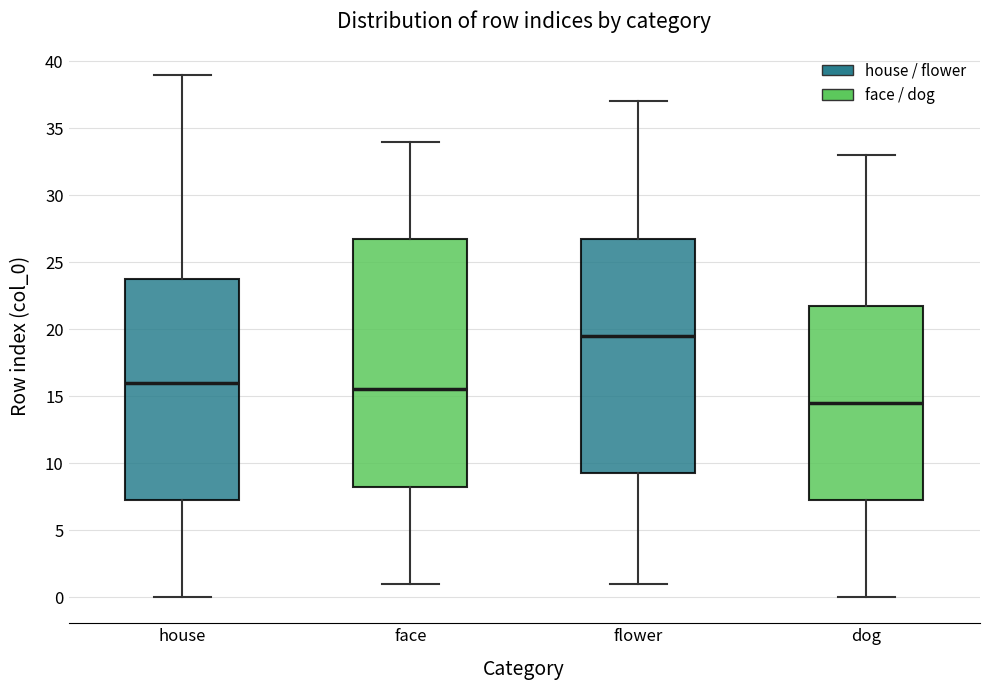

Which box is the tallest, from its lower edge to its upper edge?

face